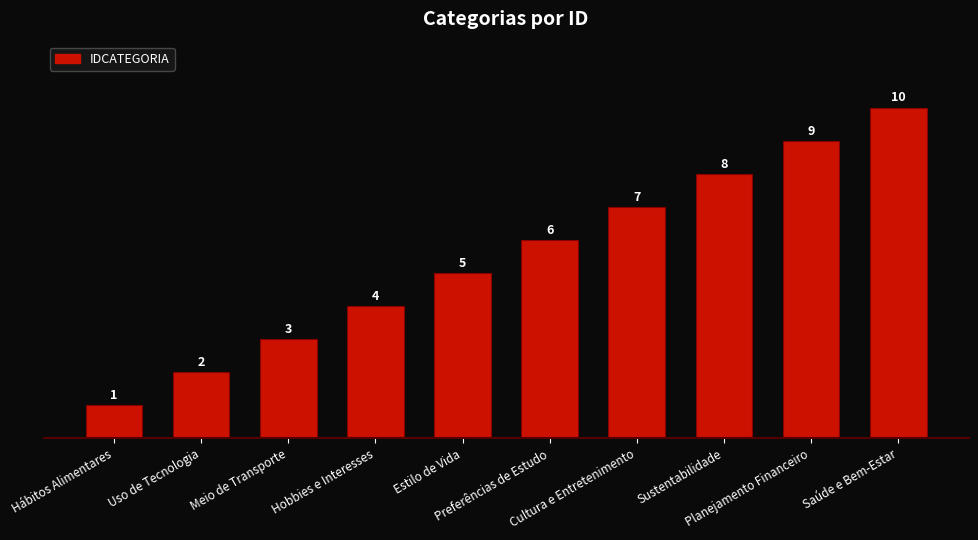

At which label is the value closest to 5?

Estilo de Vida